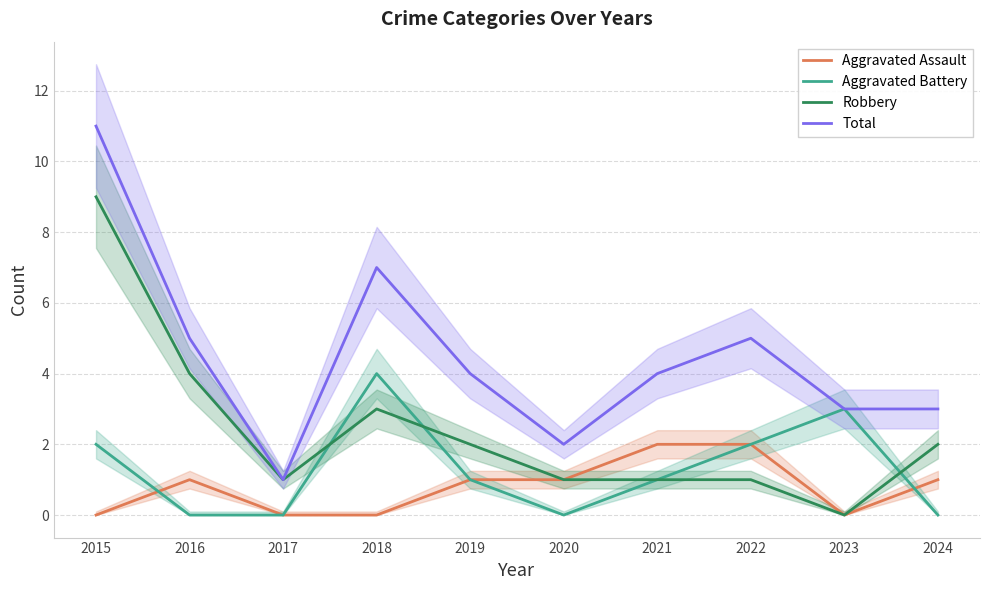

Between 2019 and 2023, which series saw the biggest shift?

Aggravated Battery